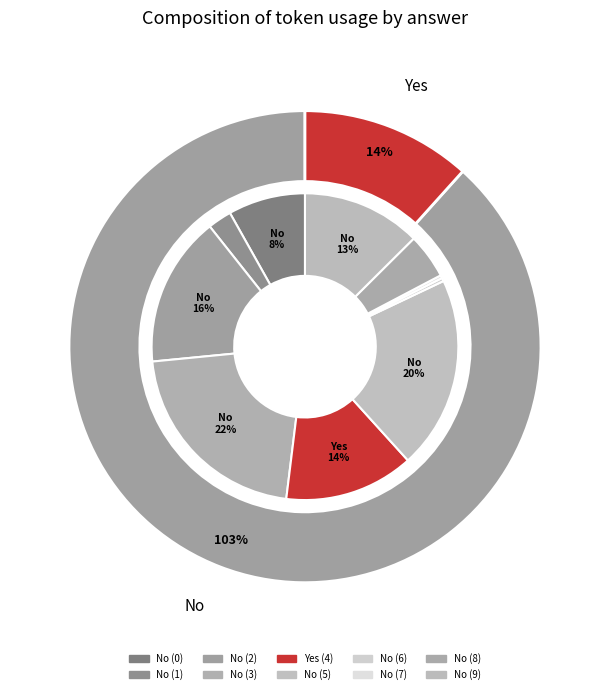

What portion of the pie excludes No (9)?

87.5%